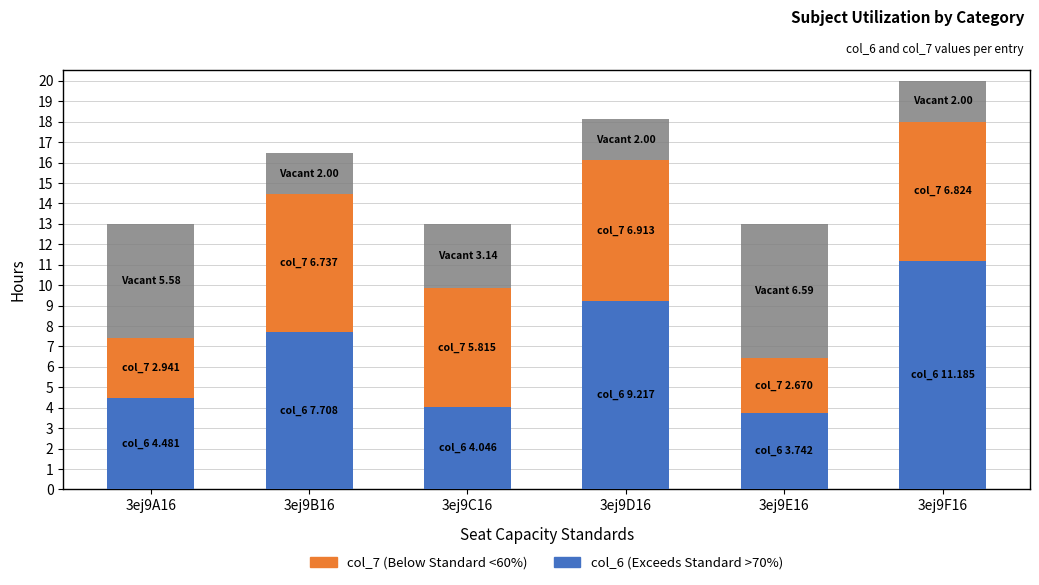

At which category is the sum across all series the highest?

3ej9F16